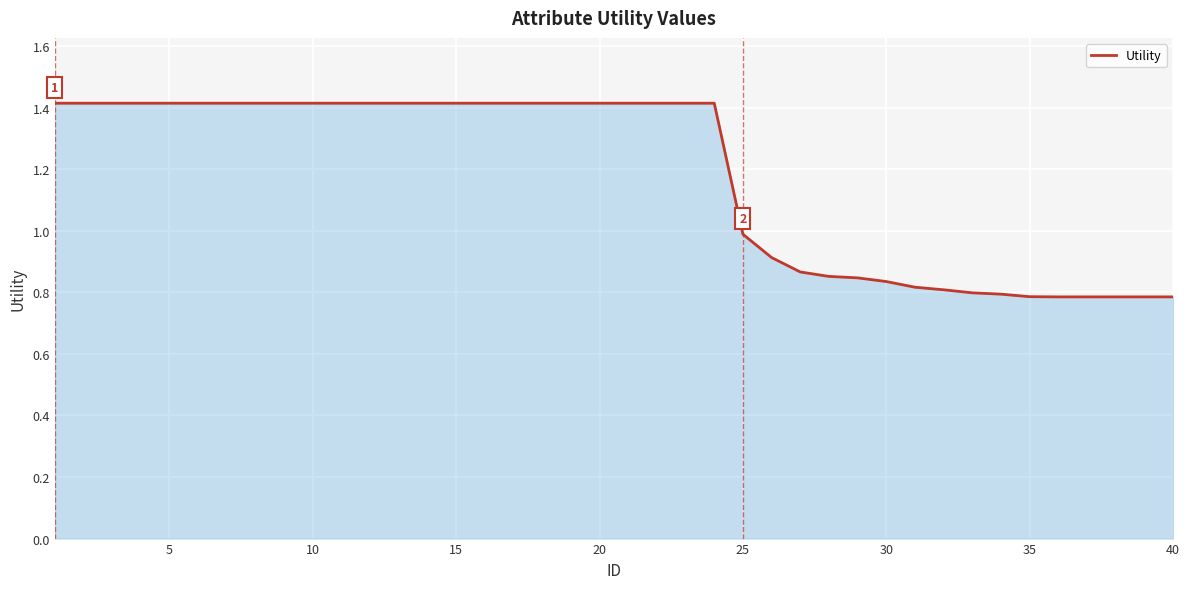

What is the difference between the maximum and minimum values?

0.6